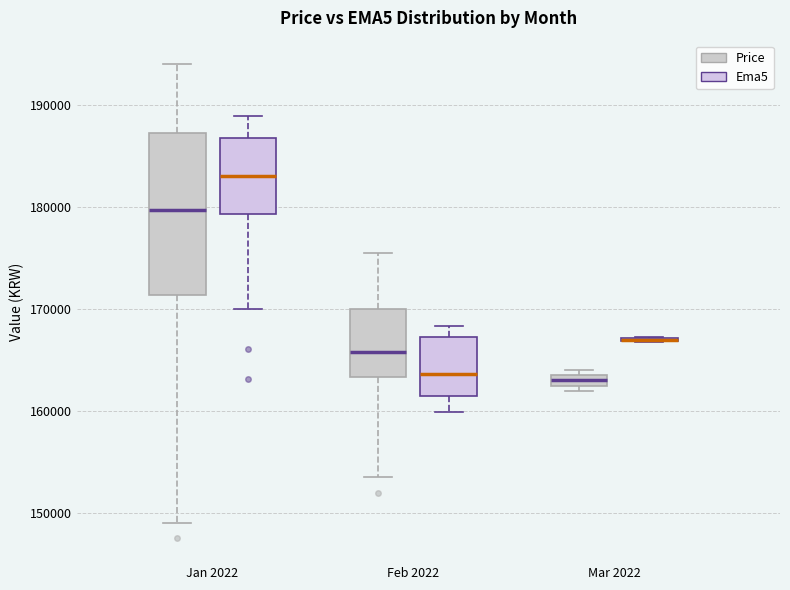

Where is the upper edge of the box for Feb 2022 (Price) on the y-axis? The values are not printed on the chart, so give them approximately, as read against the axis.

170000